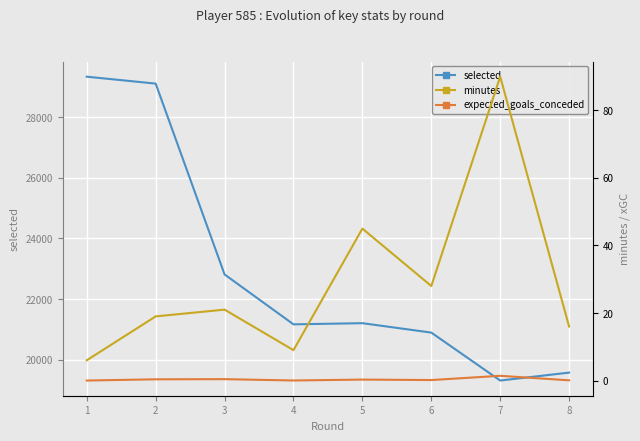

At which label is minutes closest to 48?

5